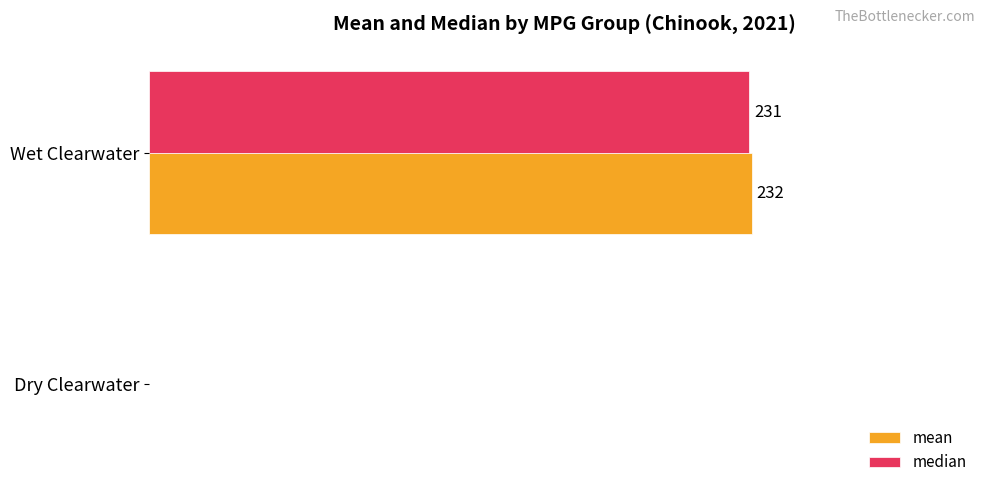

Between Dry Clearwater and Wet Clearwater, which series saw the biggest shift?

mean